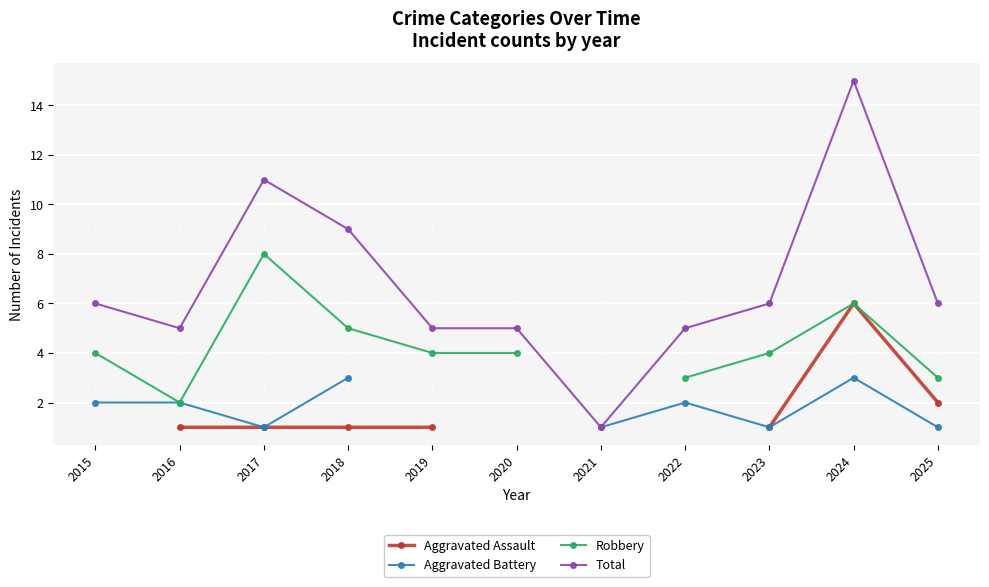

Does the chart display data point markers on the line(s)?

Yes